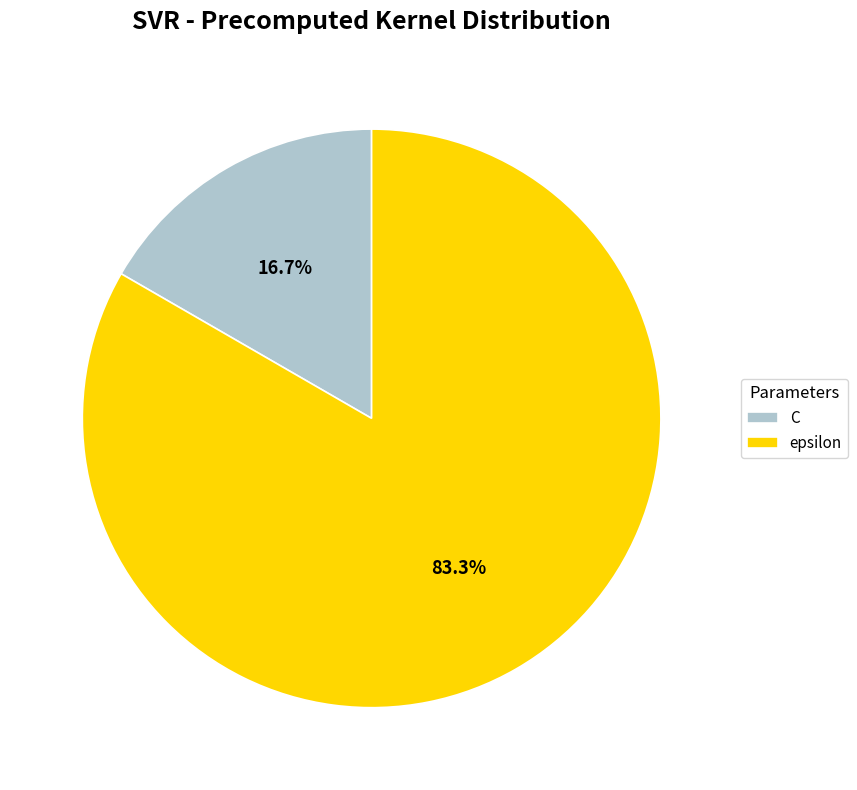

Which has a higher value, C or epsilon?

epsilon